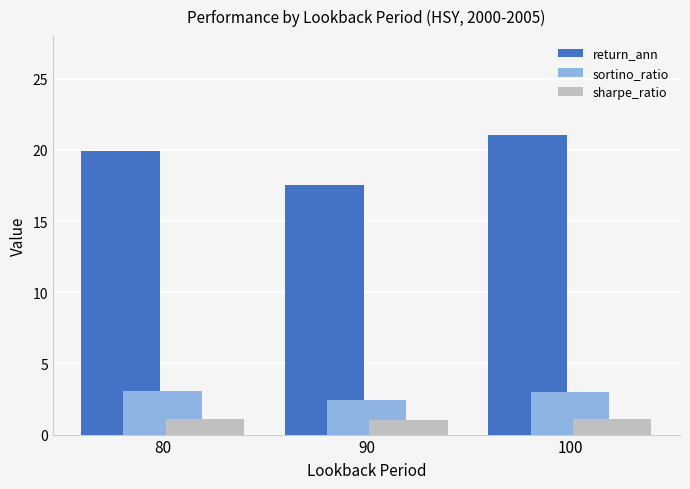

What is the value of the sharpe_ratio bar at the 2nd from the left?

1.0